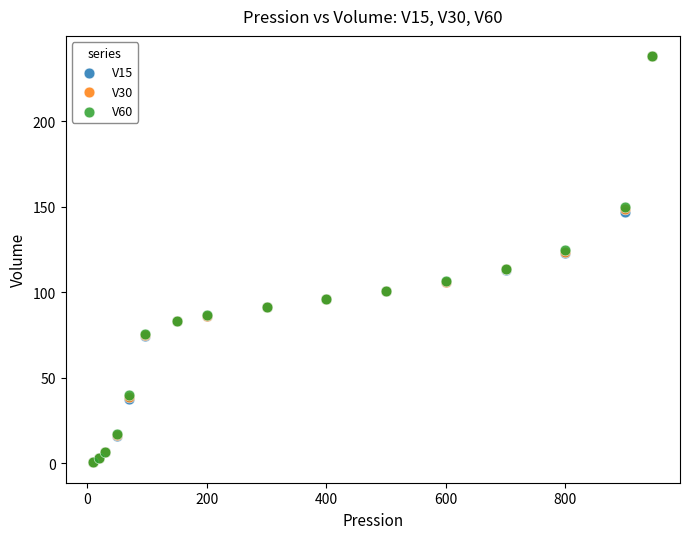

Which series has the widest spread of Y values?

V15